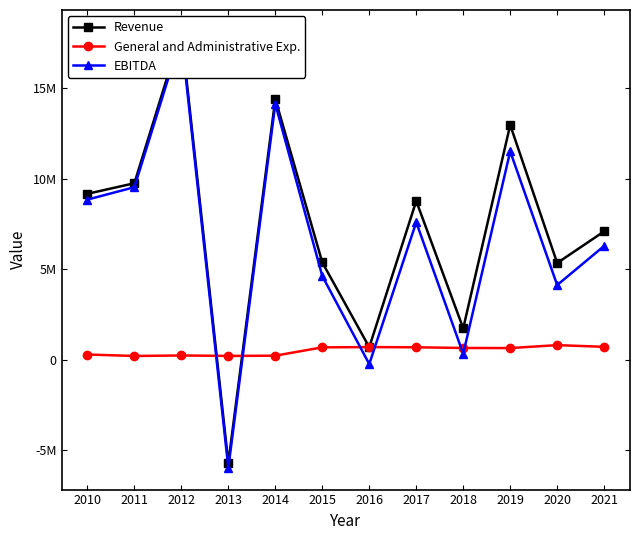

The value of Revenue at 2011 is 9745248. True or false?

True